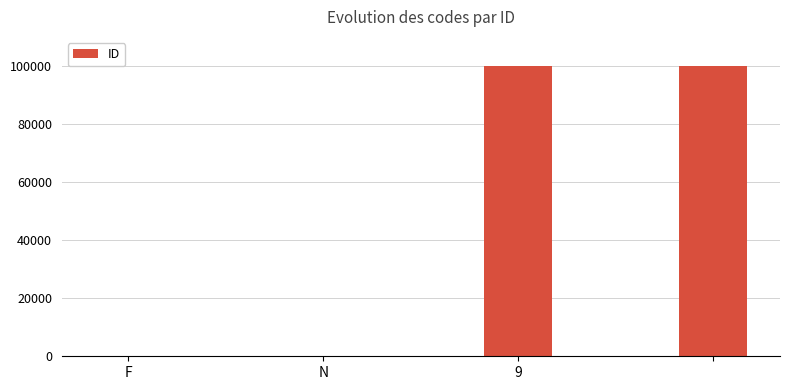

What is the greatest value displayed?

99999